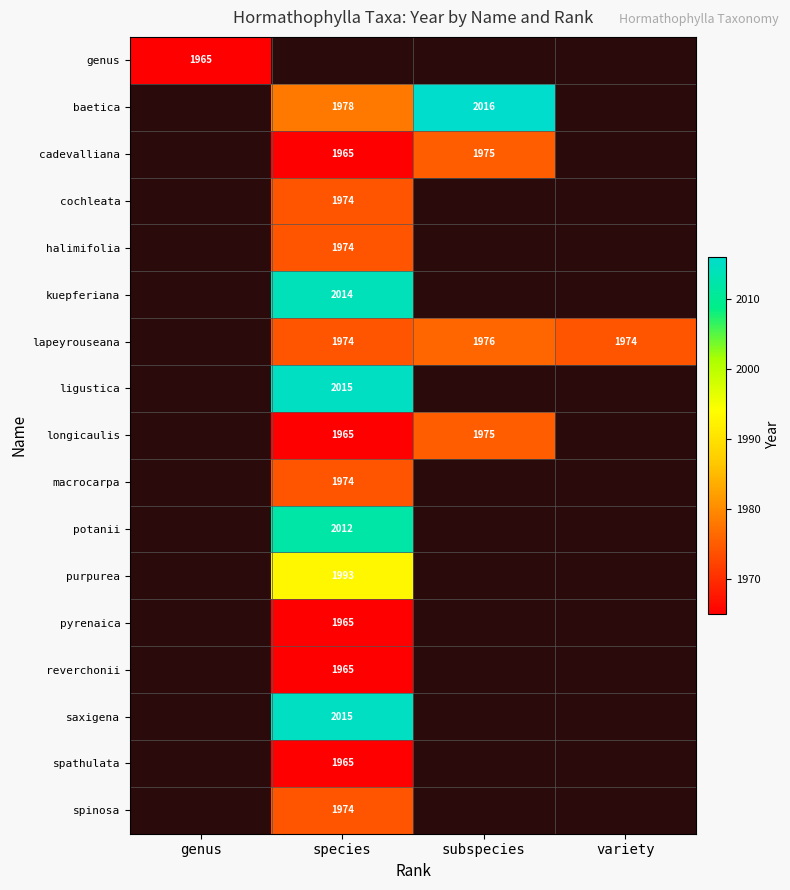

Is the value of halimifolia at species greater than the value of cadevalliana at species?

Yes